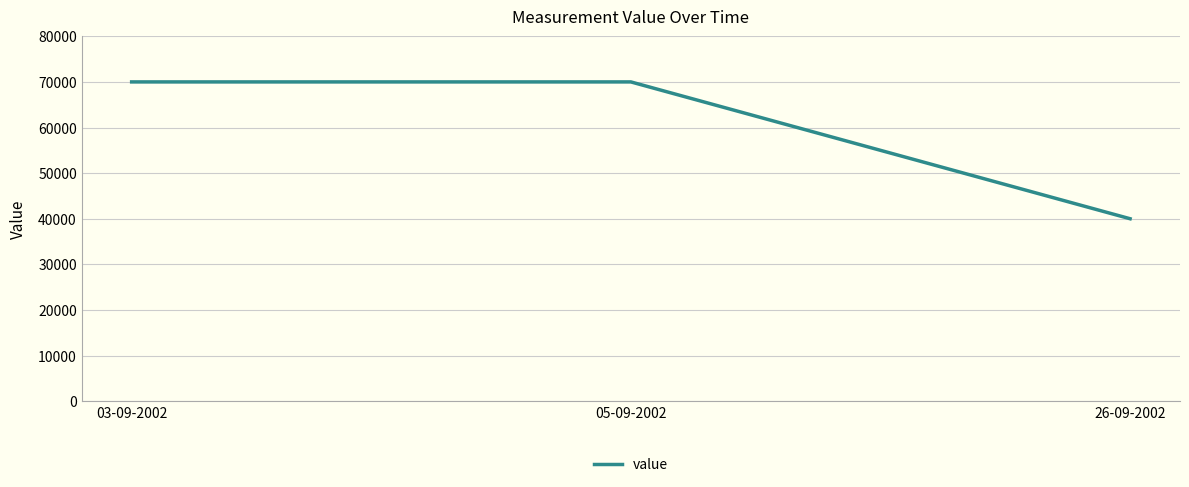

Approximately how many times larger is the value at 26-09-2002 compared to 03-09-2002?

0.6